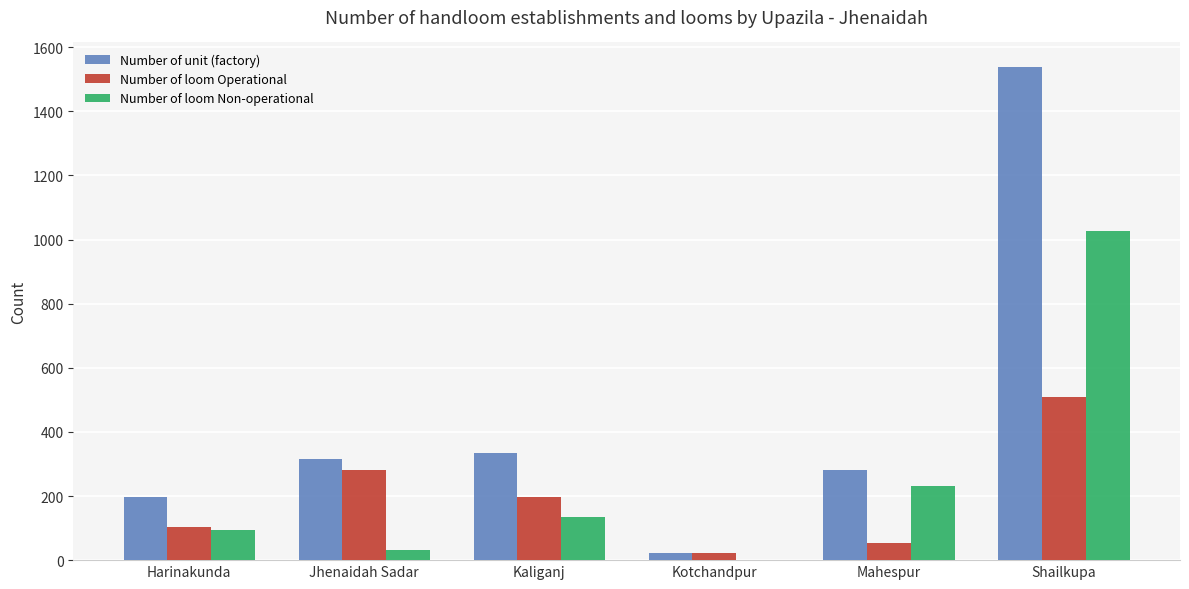

Count the number of categories in the chart.

6